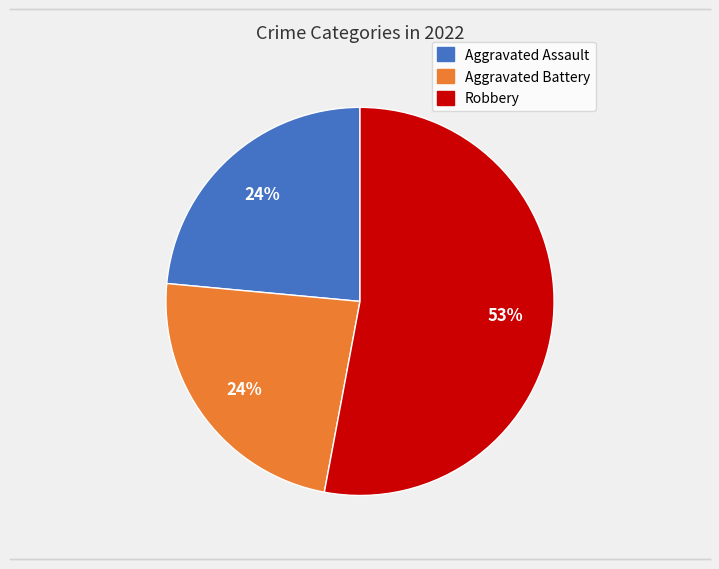

Is there a majority slice in this chart?

Yes